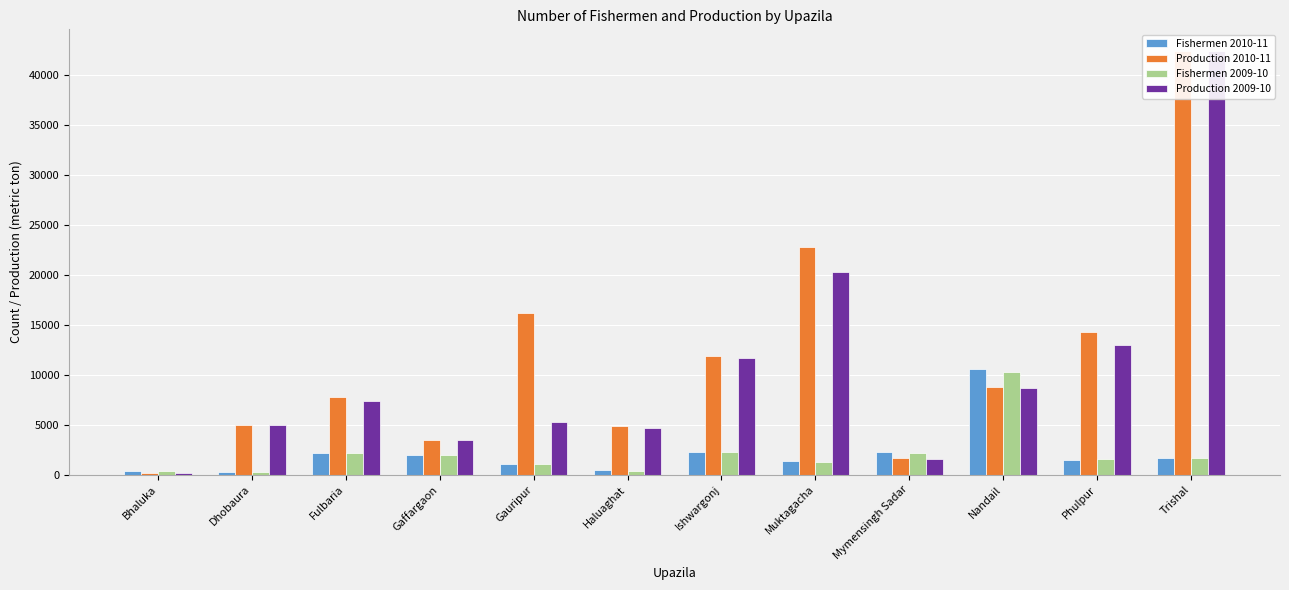

Which series has the widest spread of values?

Production 2009-10